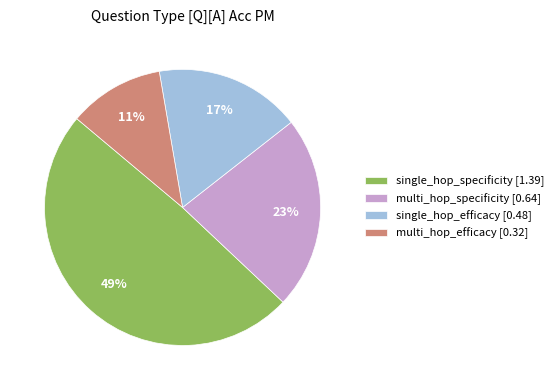

To the nearest percent, what is the average slice percentage?

25%